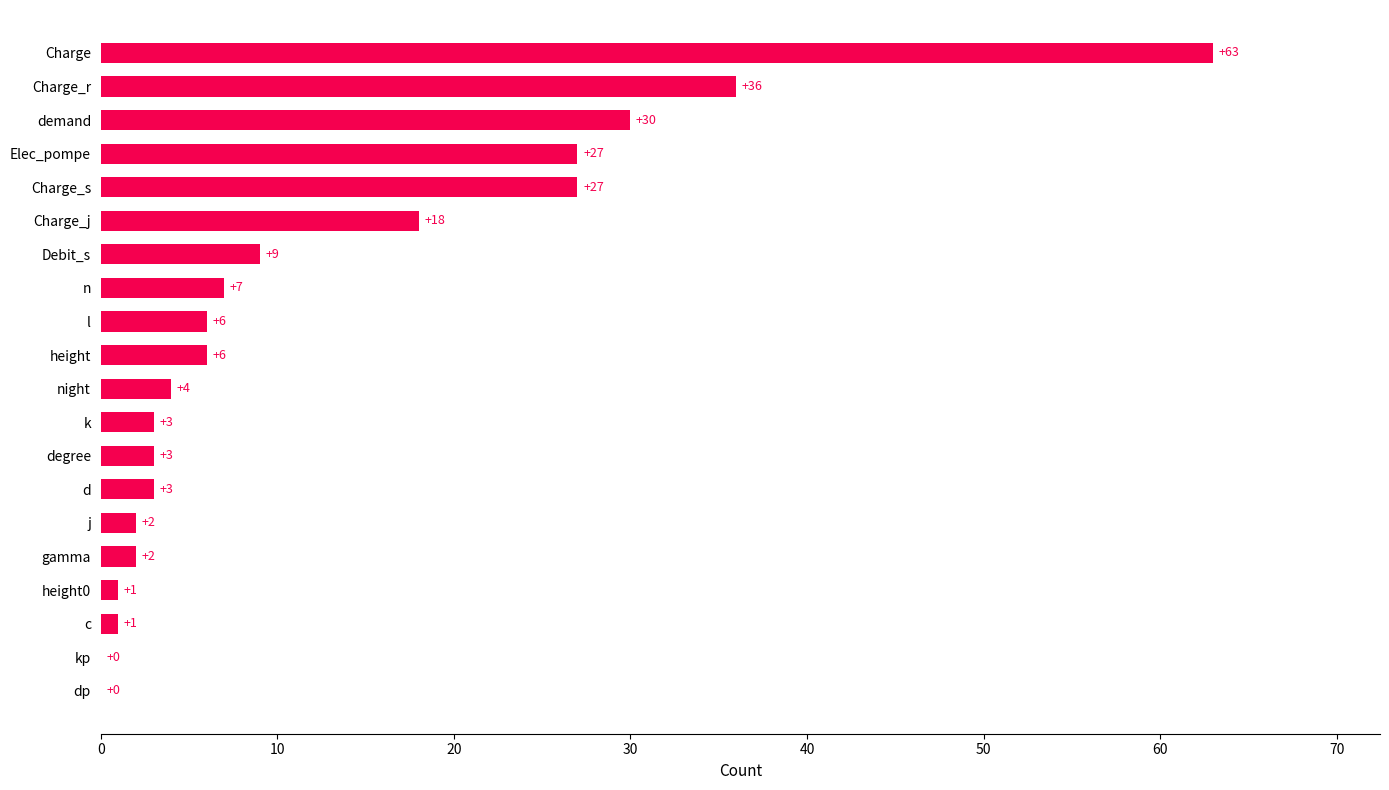

Count the number of categories in the chart.

20